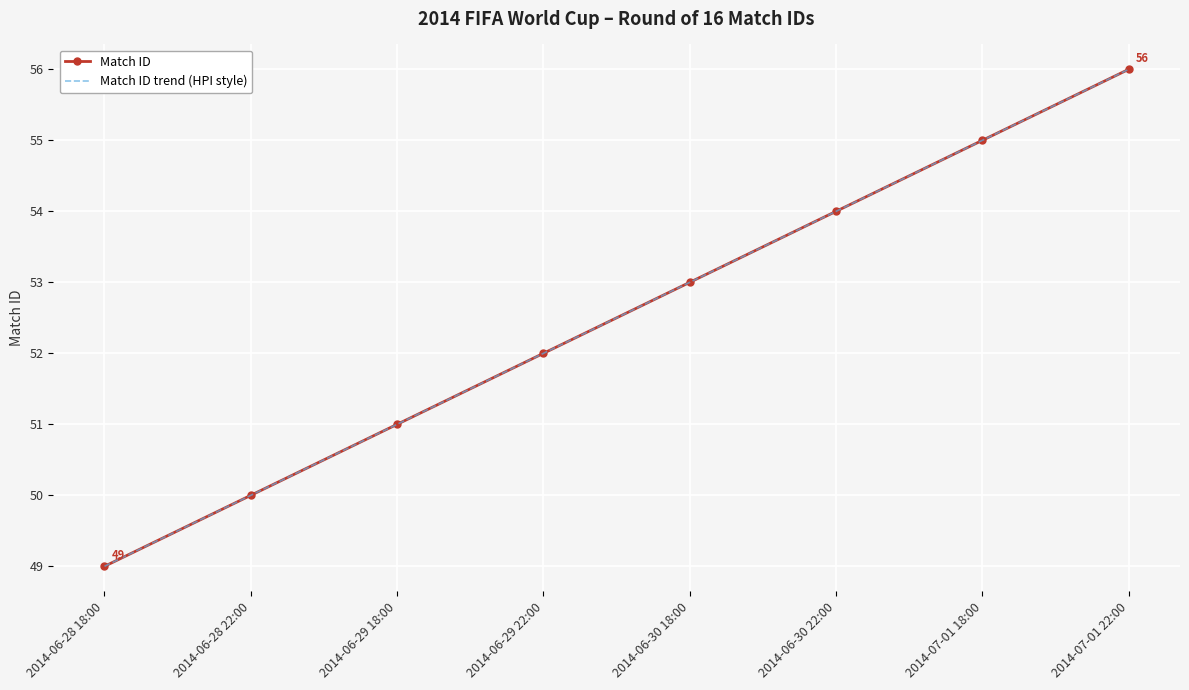

List the series in order of their peak value, highest first.

Match ID, Match ID trend (HPI style)